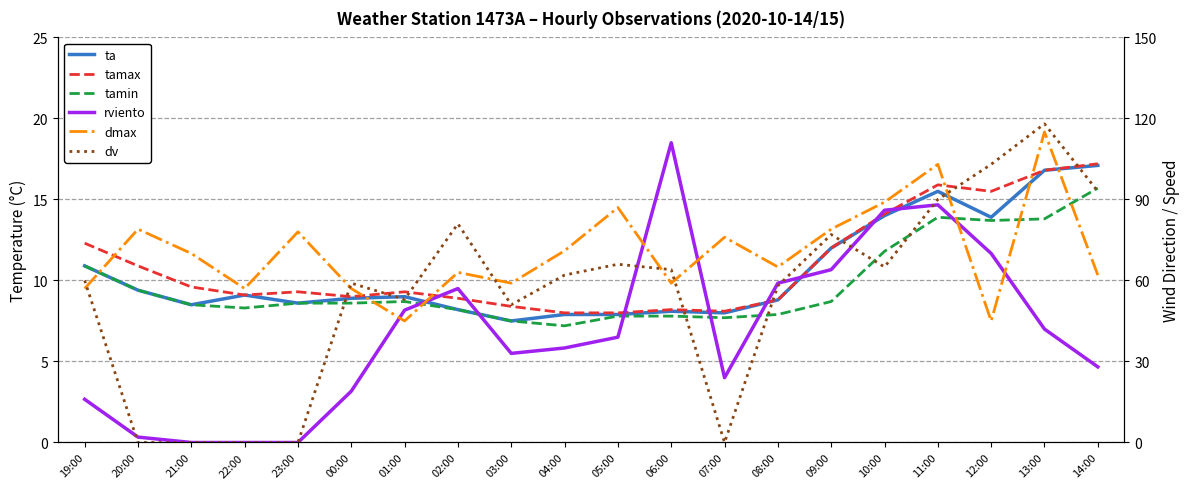

Is the value of dv at 20:00 greater than the value of tamin at 21:00?

No